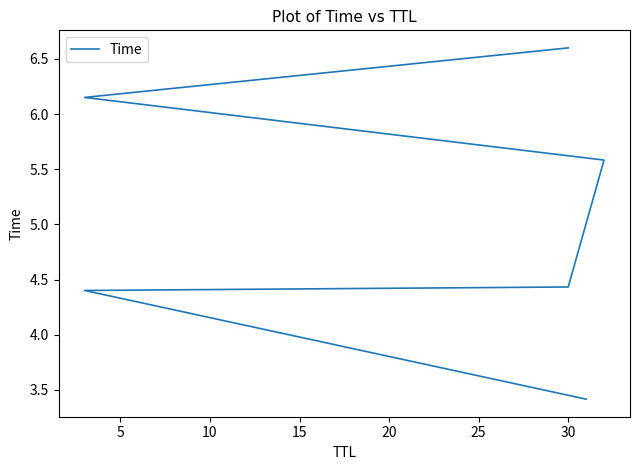

How many lines are shown in the chart?

1